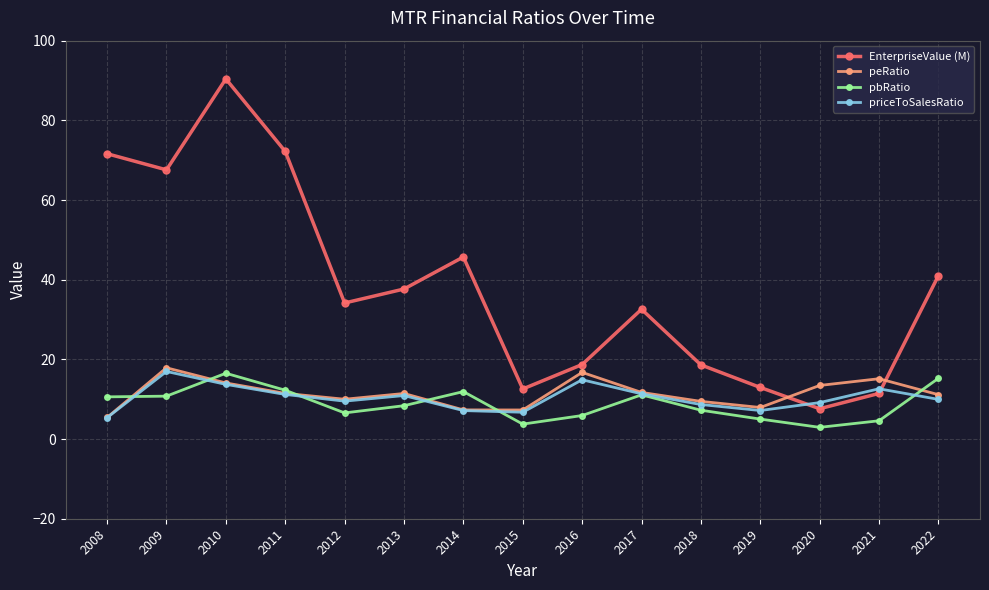

What is the difference between the highest and lowest values at 2019?

7.9